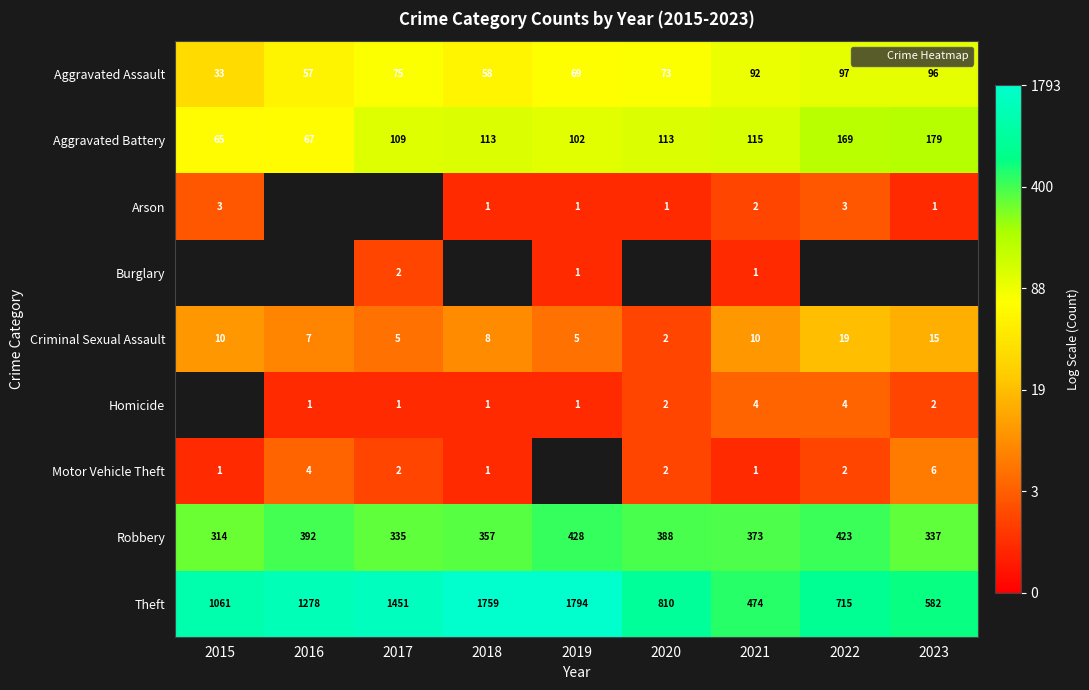

Is the value of Theft at 2016 greater than the value of Aggravated Assault at 2017?

Yes